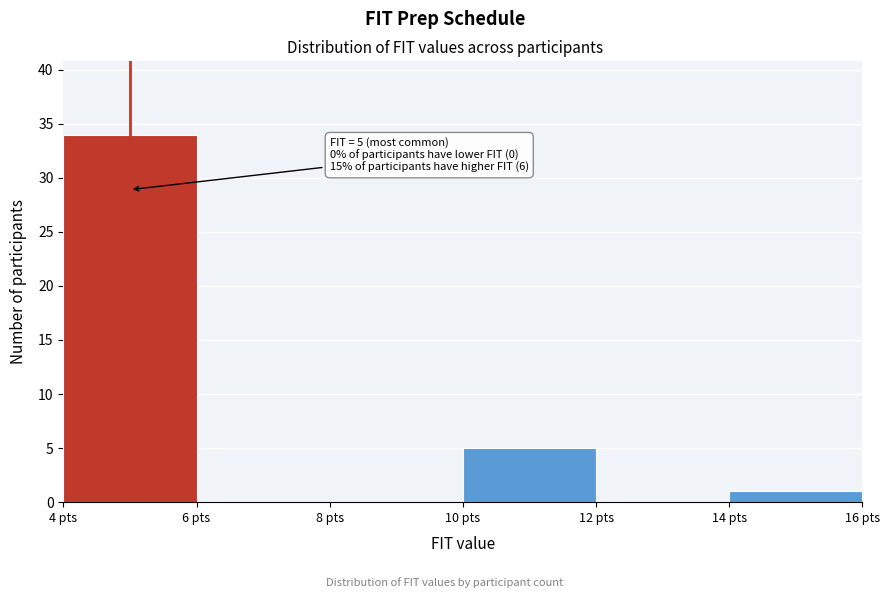

Over which range of the x-axis is the bar tallest?

4 to 6